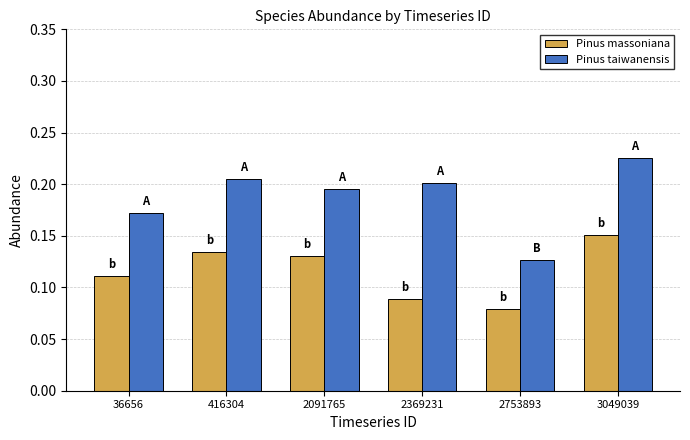

Which category has the highest value in the Pinus taiwanensis series?

3049039